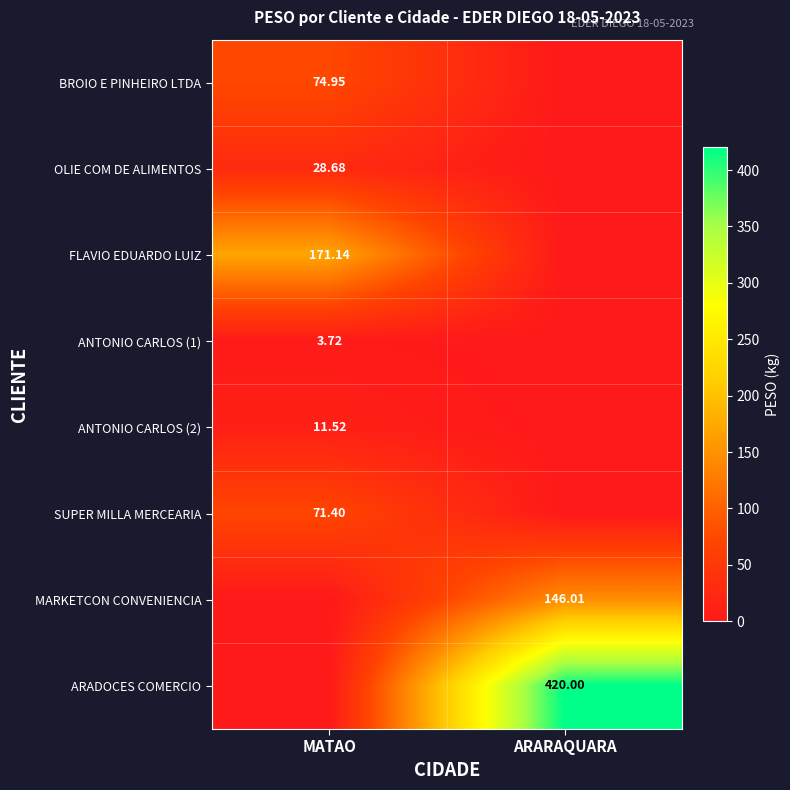

The BROIO E PINHEIRO LTDA series shows 48.7 at MATAO. True or false?

False